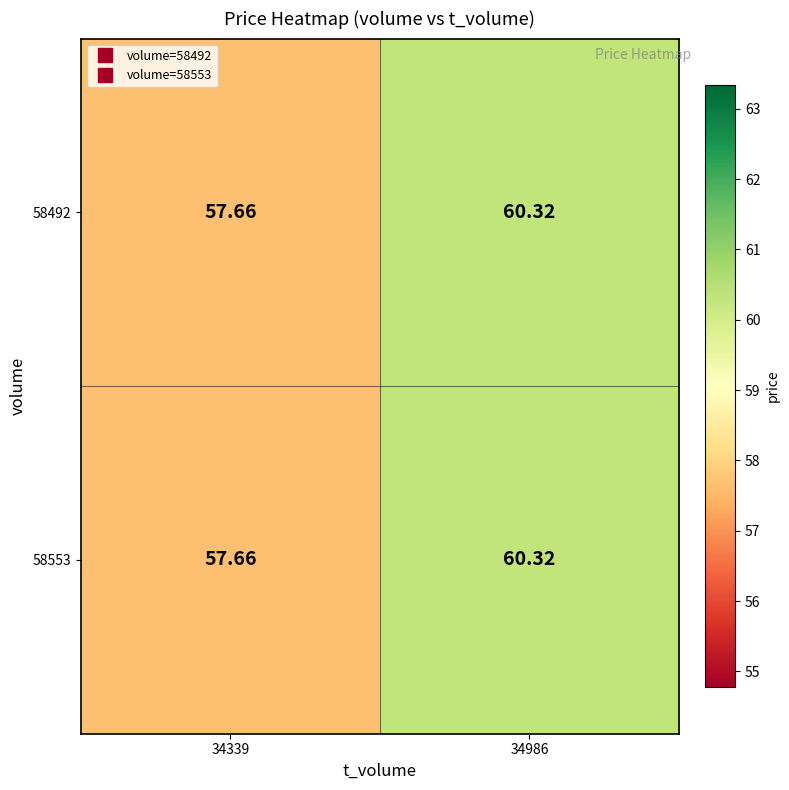

Is the value of 58553 at 34339 greater than the value of 58492 at 34986?

No